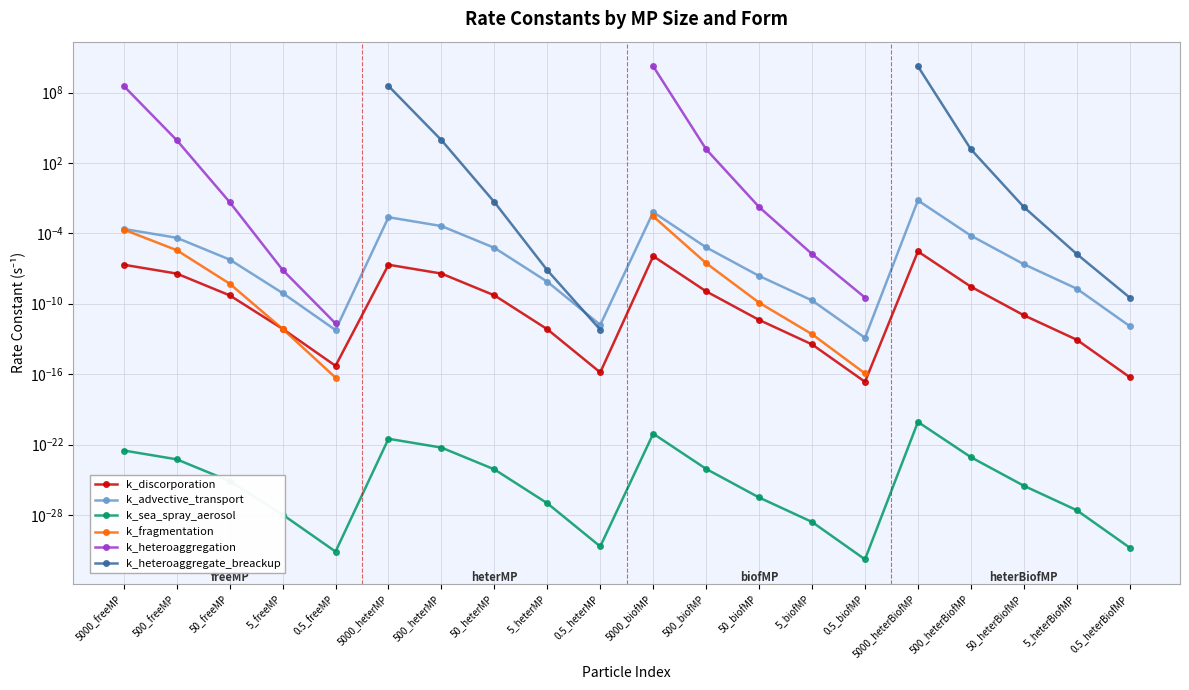

Between 500_biofMP and 5_biofMP, which series saw the biggest shift?

k_heteroaggregation